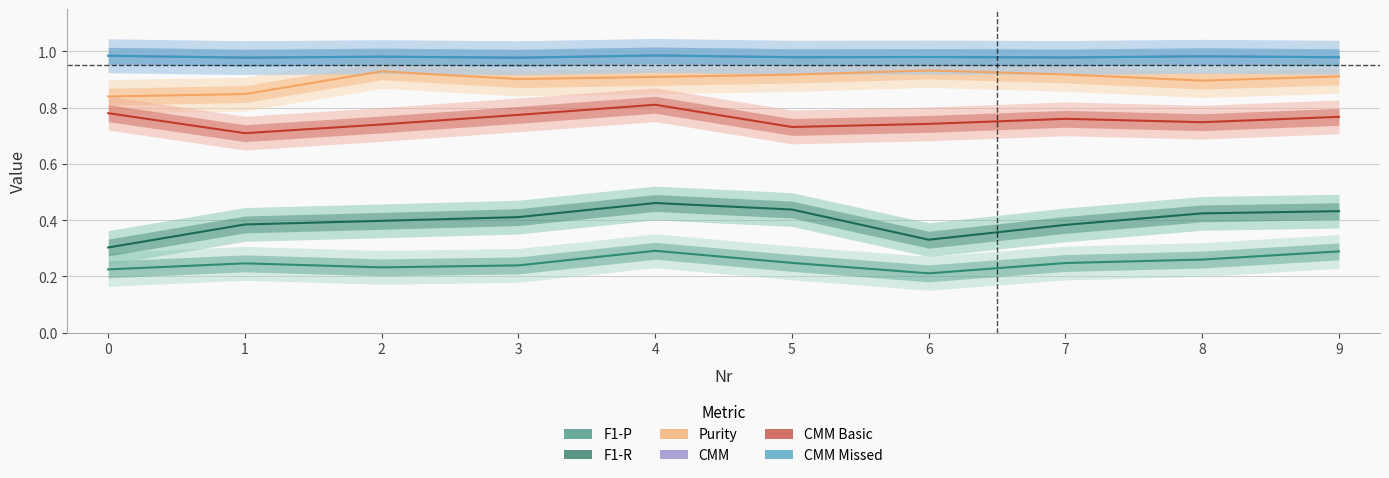

At 3, list the series in order from smallest to largest.

F1-P, F1-R, CMM Basic, Purity, CMM, CMM Missed